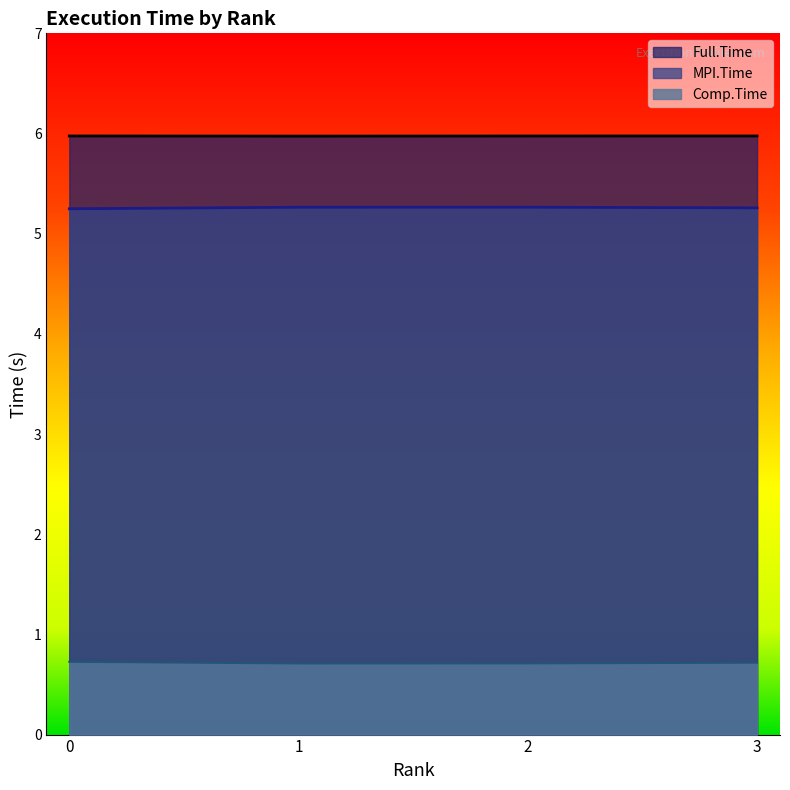

Which series has the widest spread of values?

Comp.Time